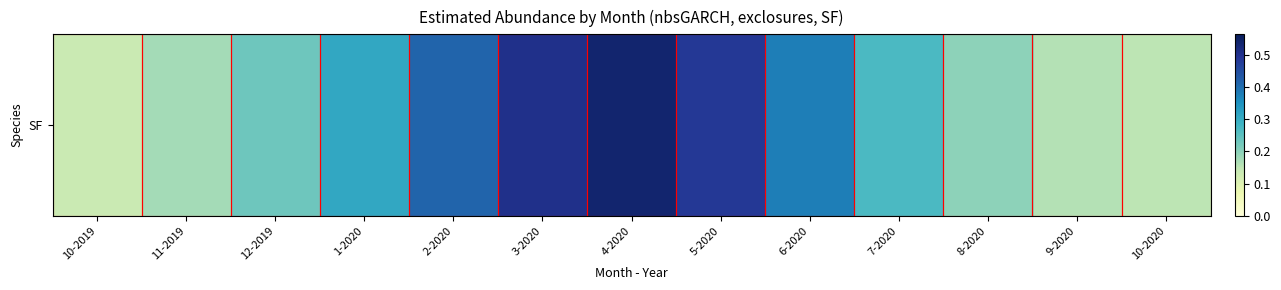

The value at 11-2019 is 0.1. True or false?

False